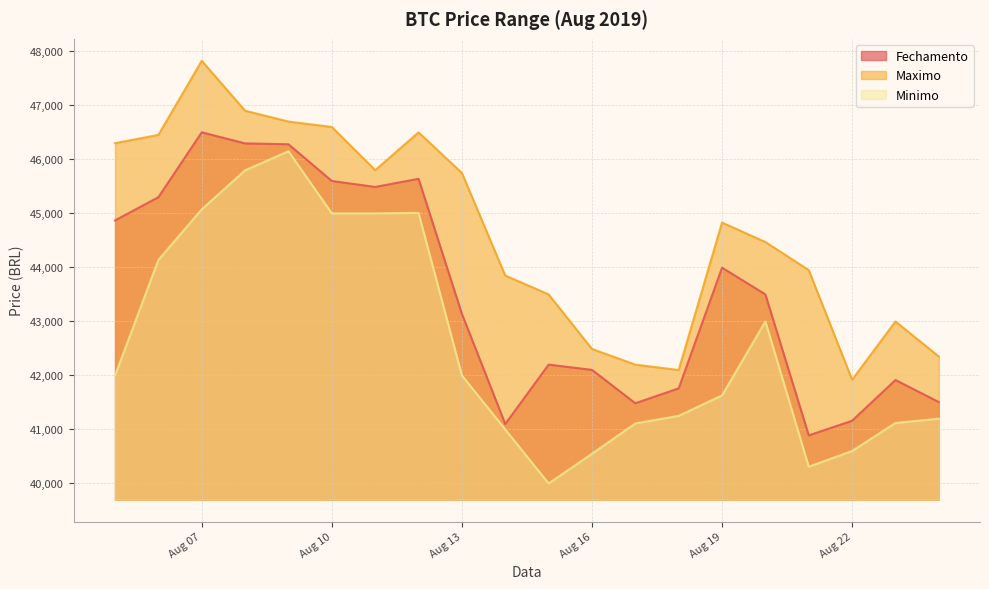

What is the value of the Maximo point at the 6th from the left?

46600.0